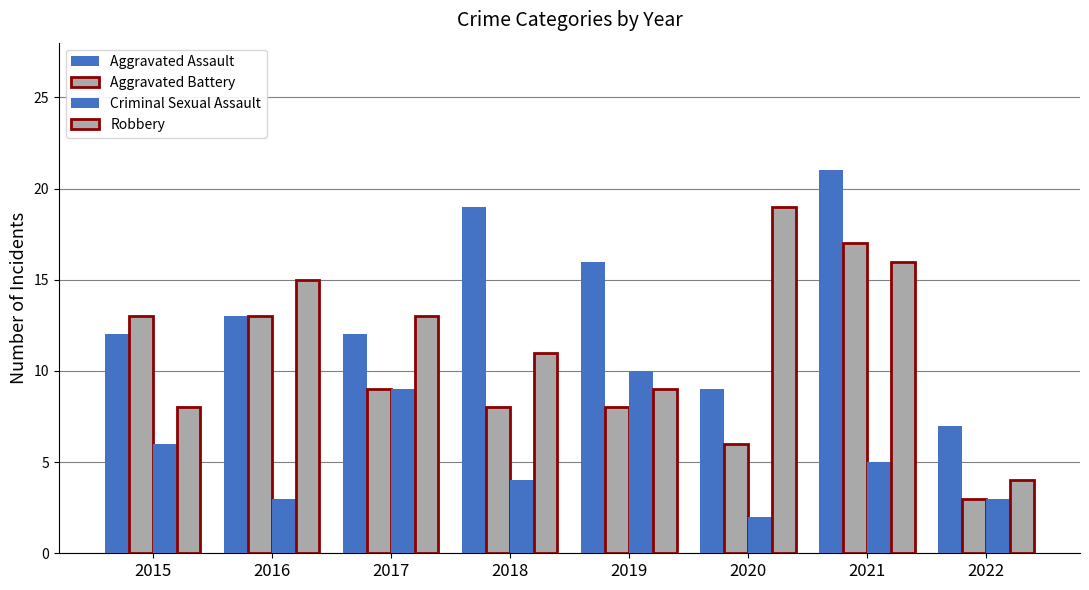

What is the spread (max minus min) of values at 2016?

12